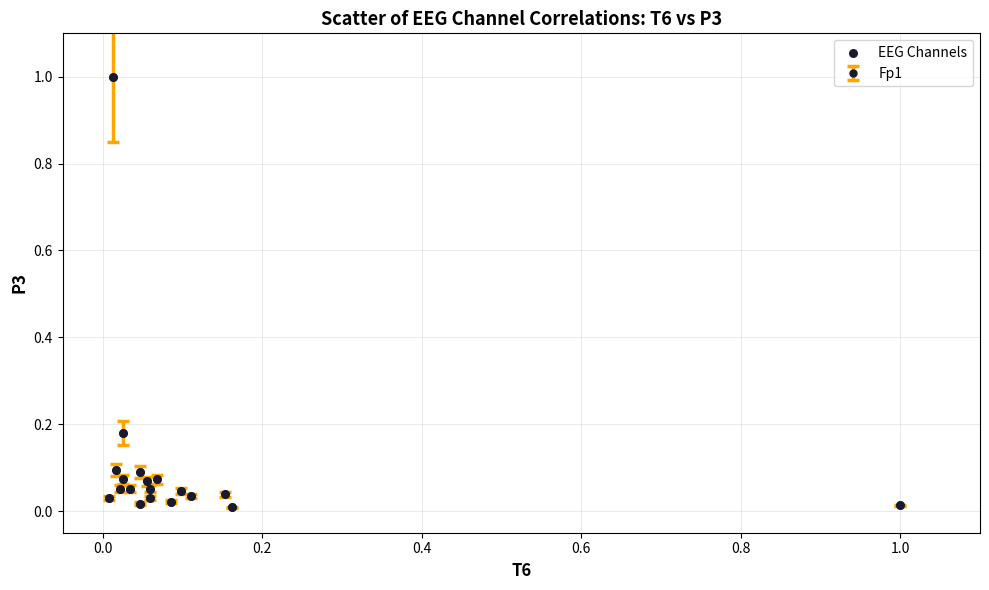

What is the range of Y values (max minus min)?

1.0